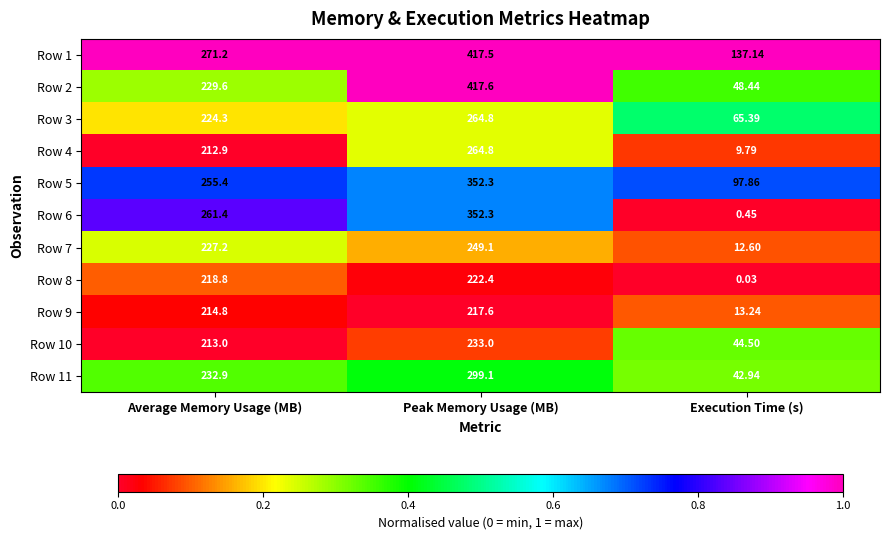

At which label is Row 11 closest to 171?

Average Memory Usage (MB)